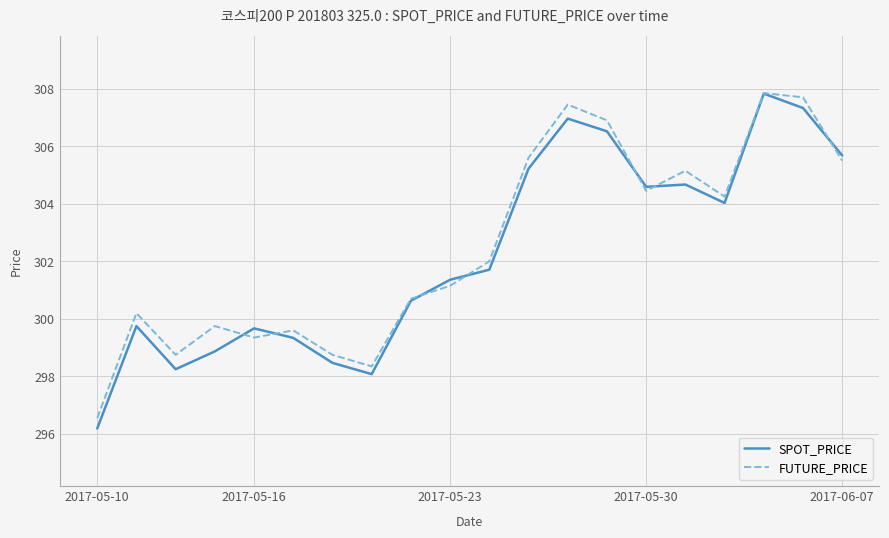

What is the minimum value for SPOT_PRICE?

296.2